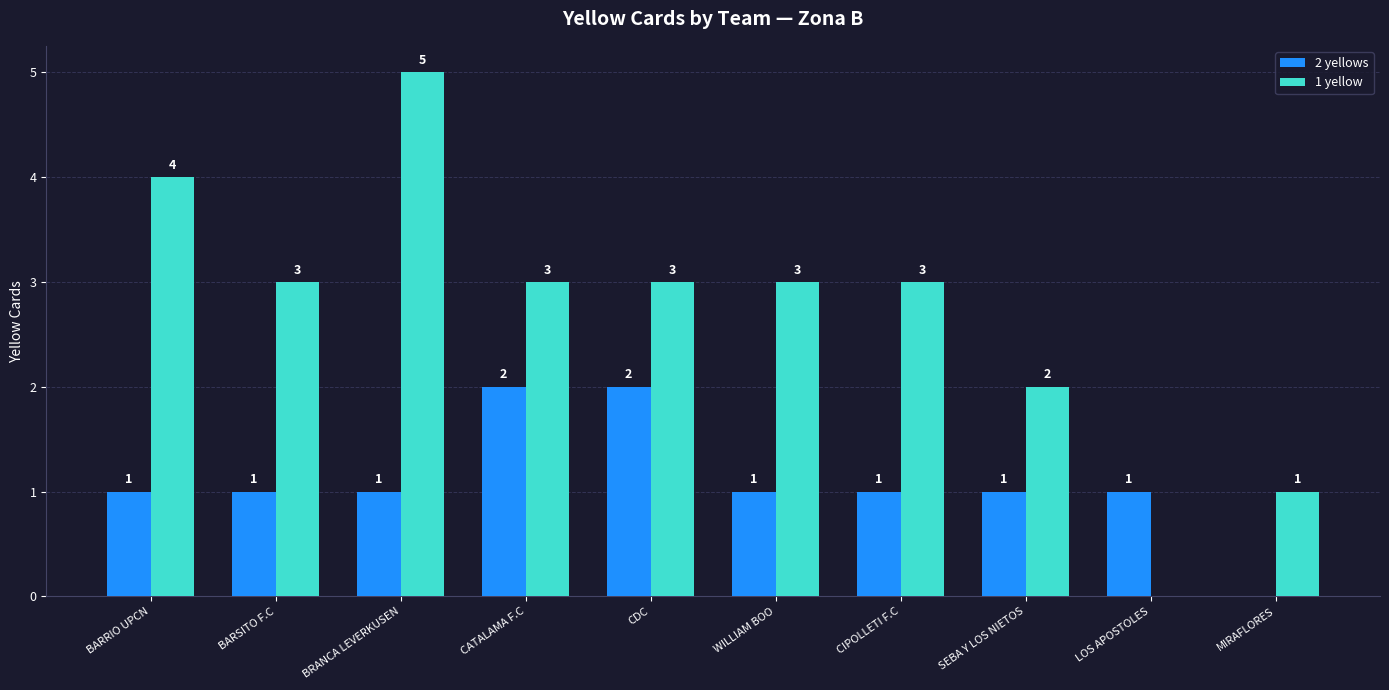

The value of 1 yellow at BARSITO F.C is 3. True or false?

True